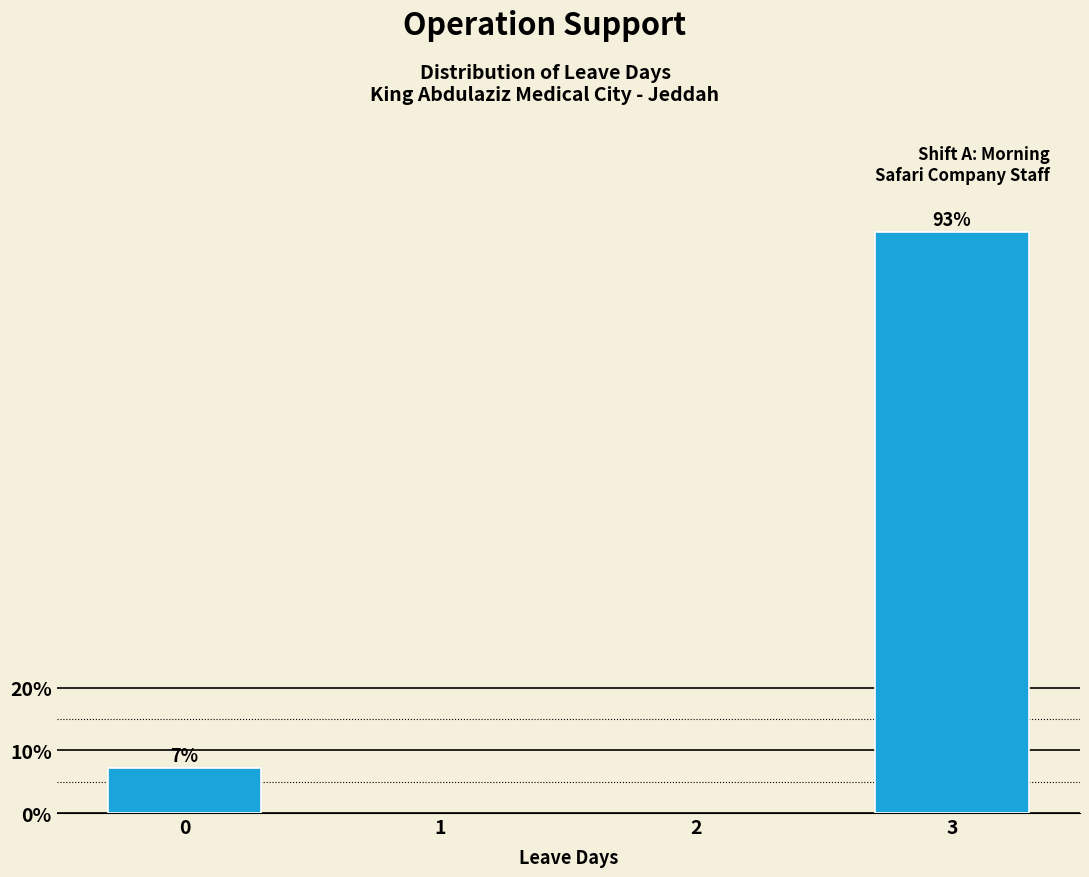

What is the maximum value shown in the chart?

92.9